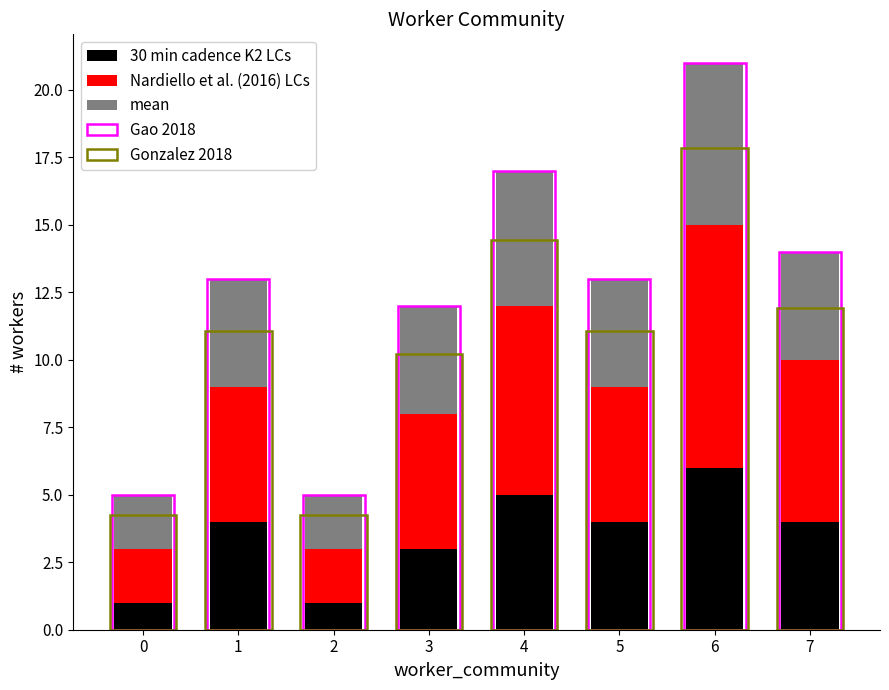

How many data points in Gonzalez 2018 are above 11?

5